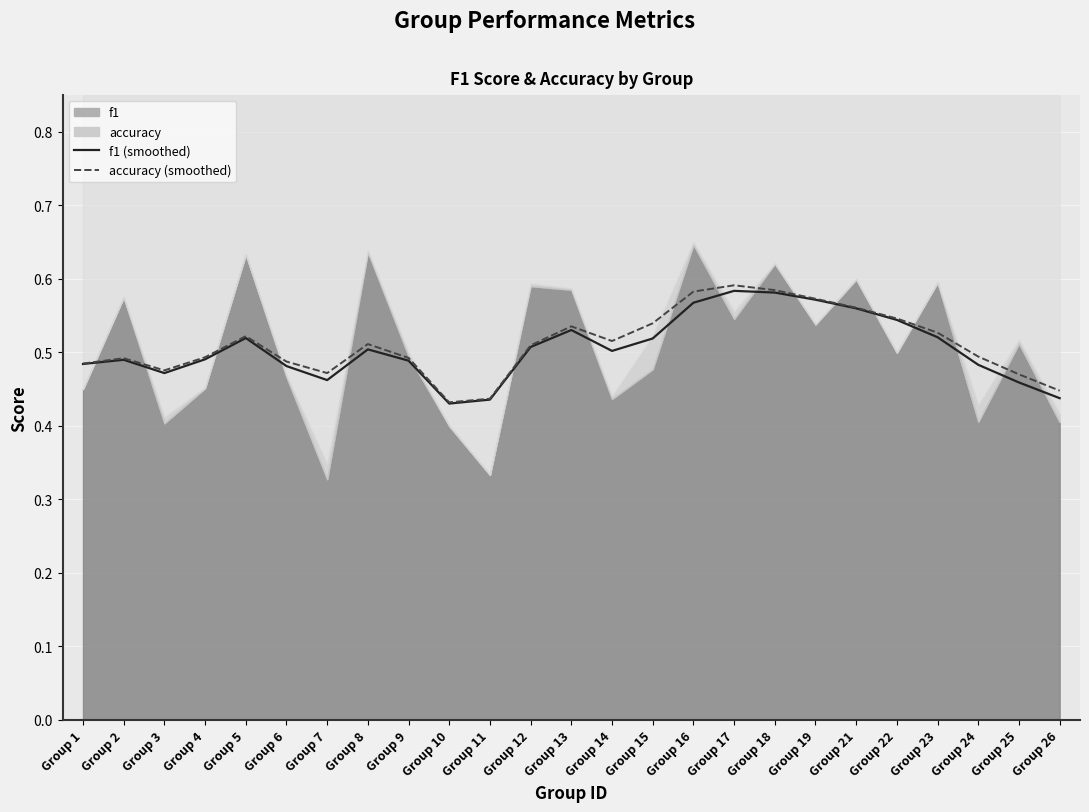

In f1 (smoothed), how many points are lower than both neighbors (excluding endpoints)?

4